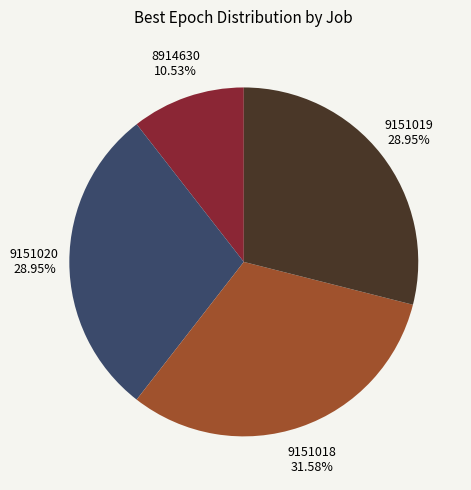

Is there any slice that represents more than half of the pie?

No